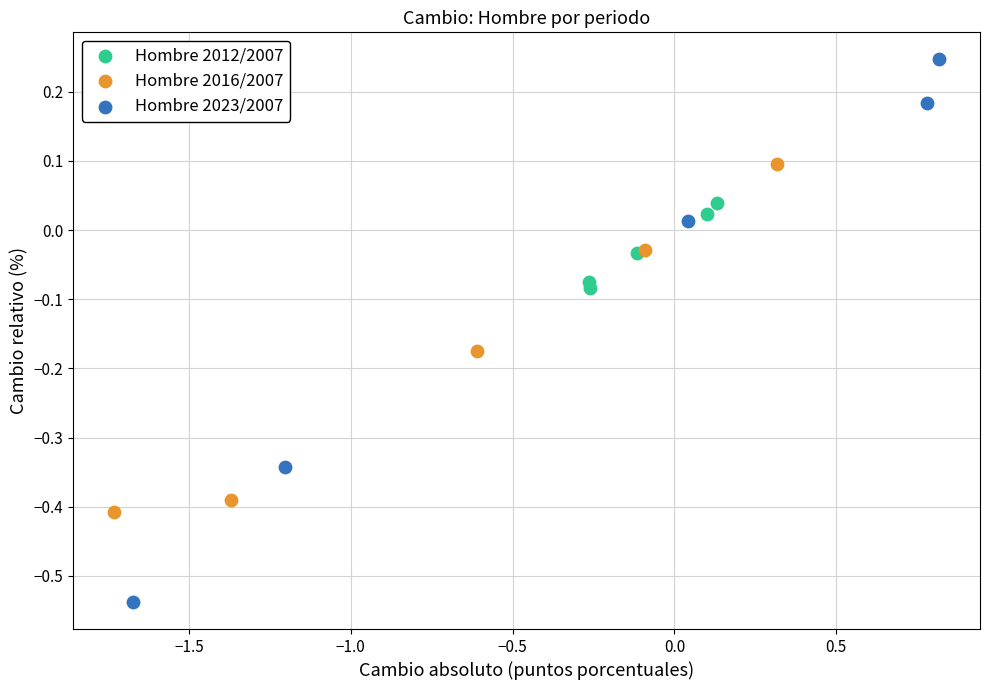

Which series has the widest spread of Y values?

Hombre 2023/2007